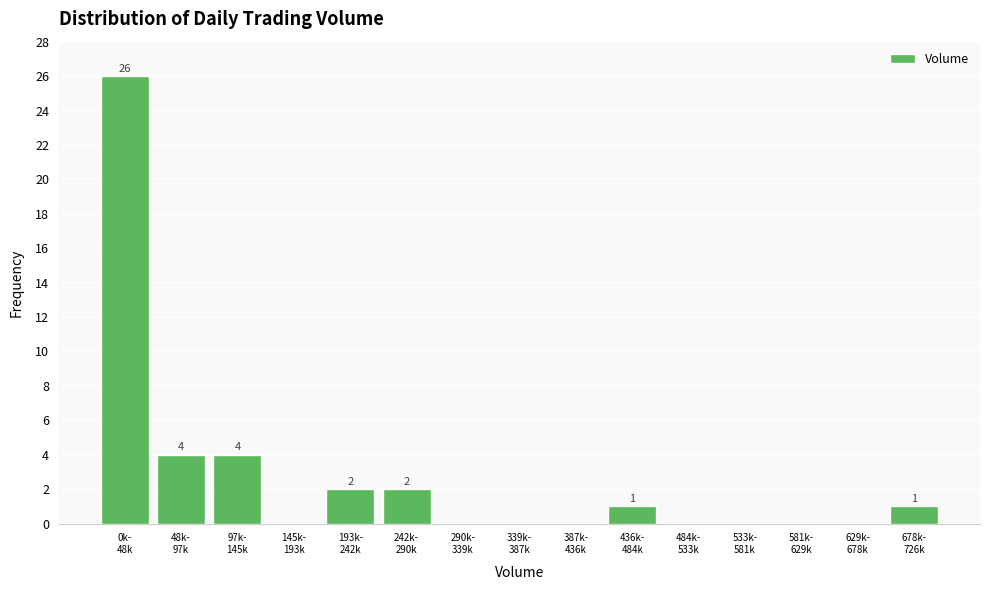

What is the maximum value shown in the chart?

26